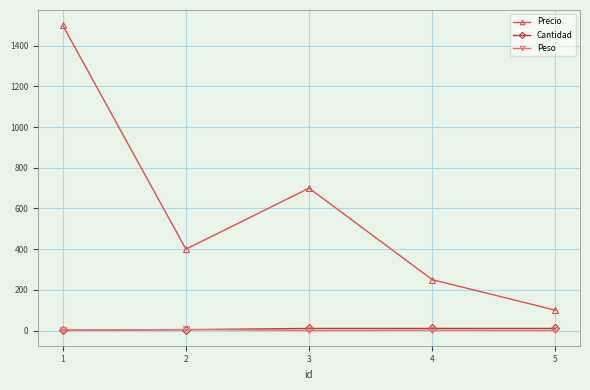

What are all the series names shown in the legend?

Precio, Cantidad, Peso